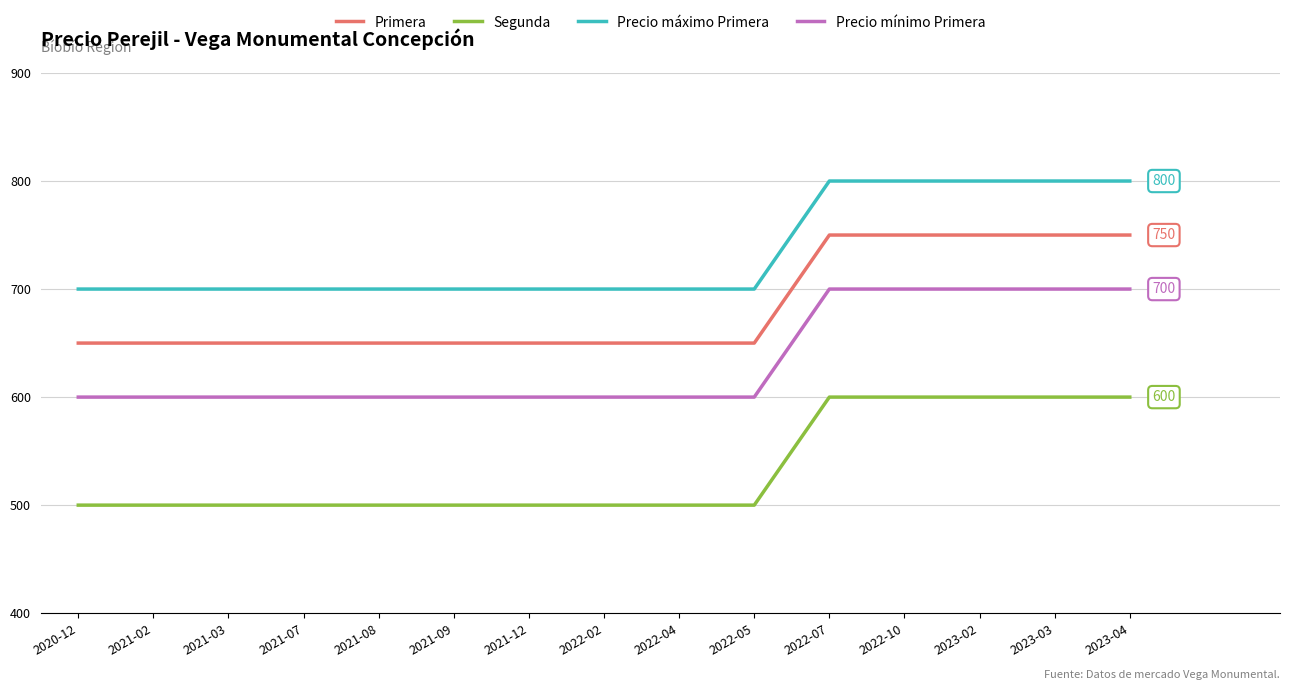

Rank the series at 2021-02 from lowest to highest value.

Segunda, Precio mínimo Primera, Primera, Precio máximo Primera